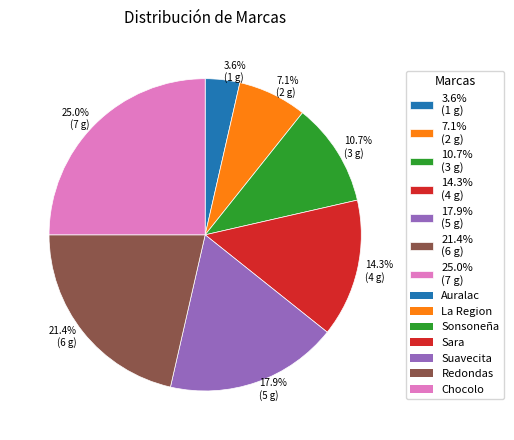

What percentage is NOT represented by 3.6% (1 g)?

96.4%